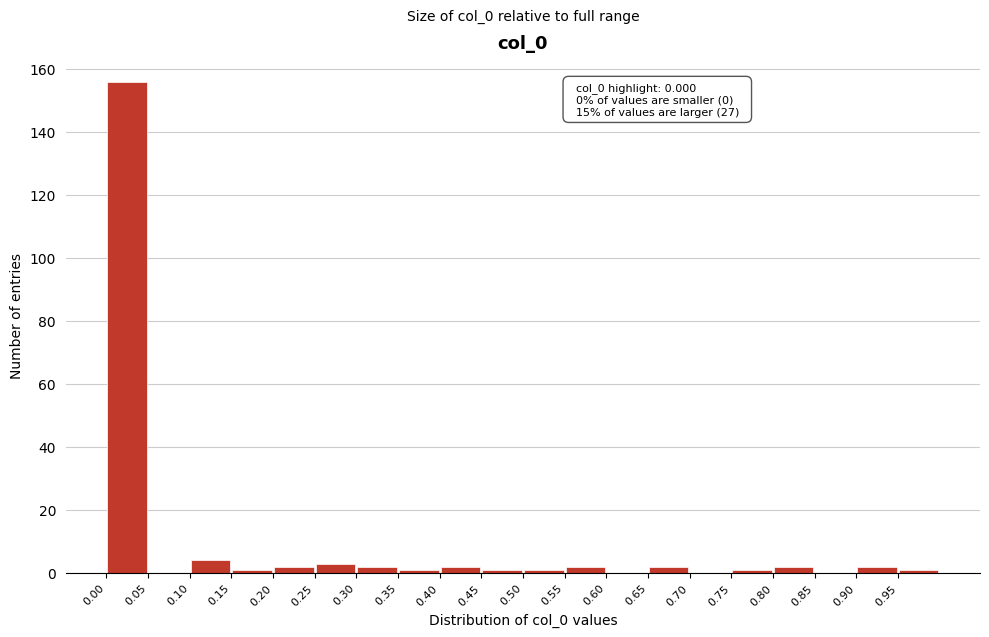

Which range on the x-axis has the tallest bar?

0.00 to 0.05